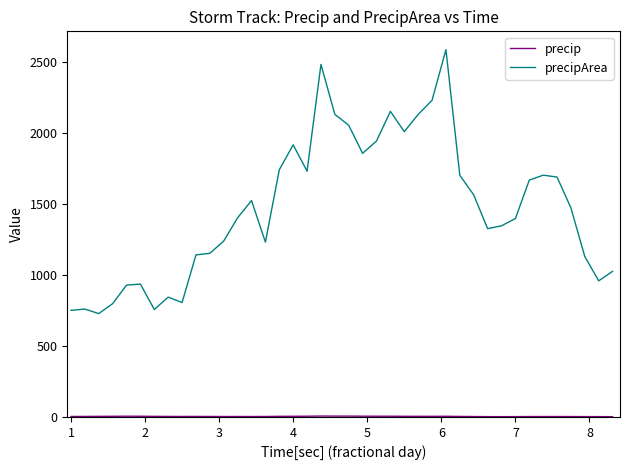

What is the maximum value shown in the chart?

2589.0